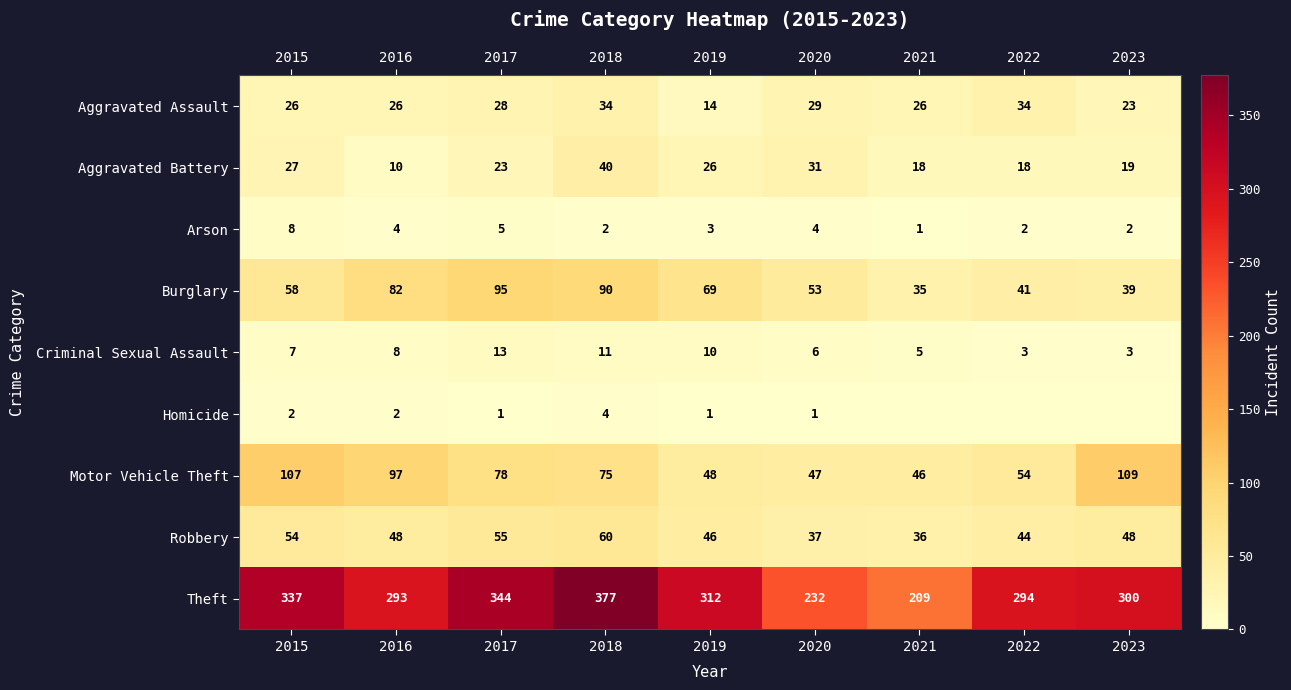

What is the sum of the Robbery values at 2015 and 2023?

102